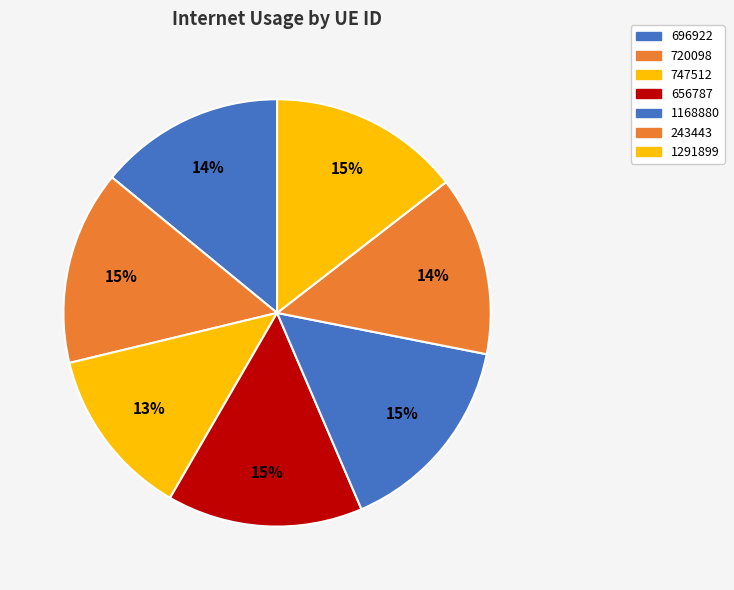

To the nearest percent, what is the difference between the 656787 and 747512 slice percentages?

2%